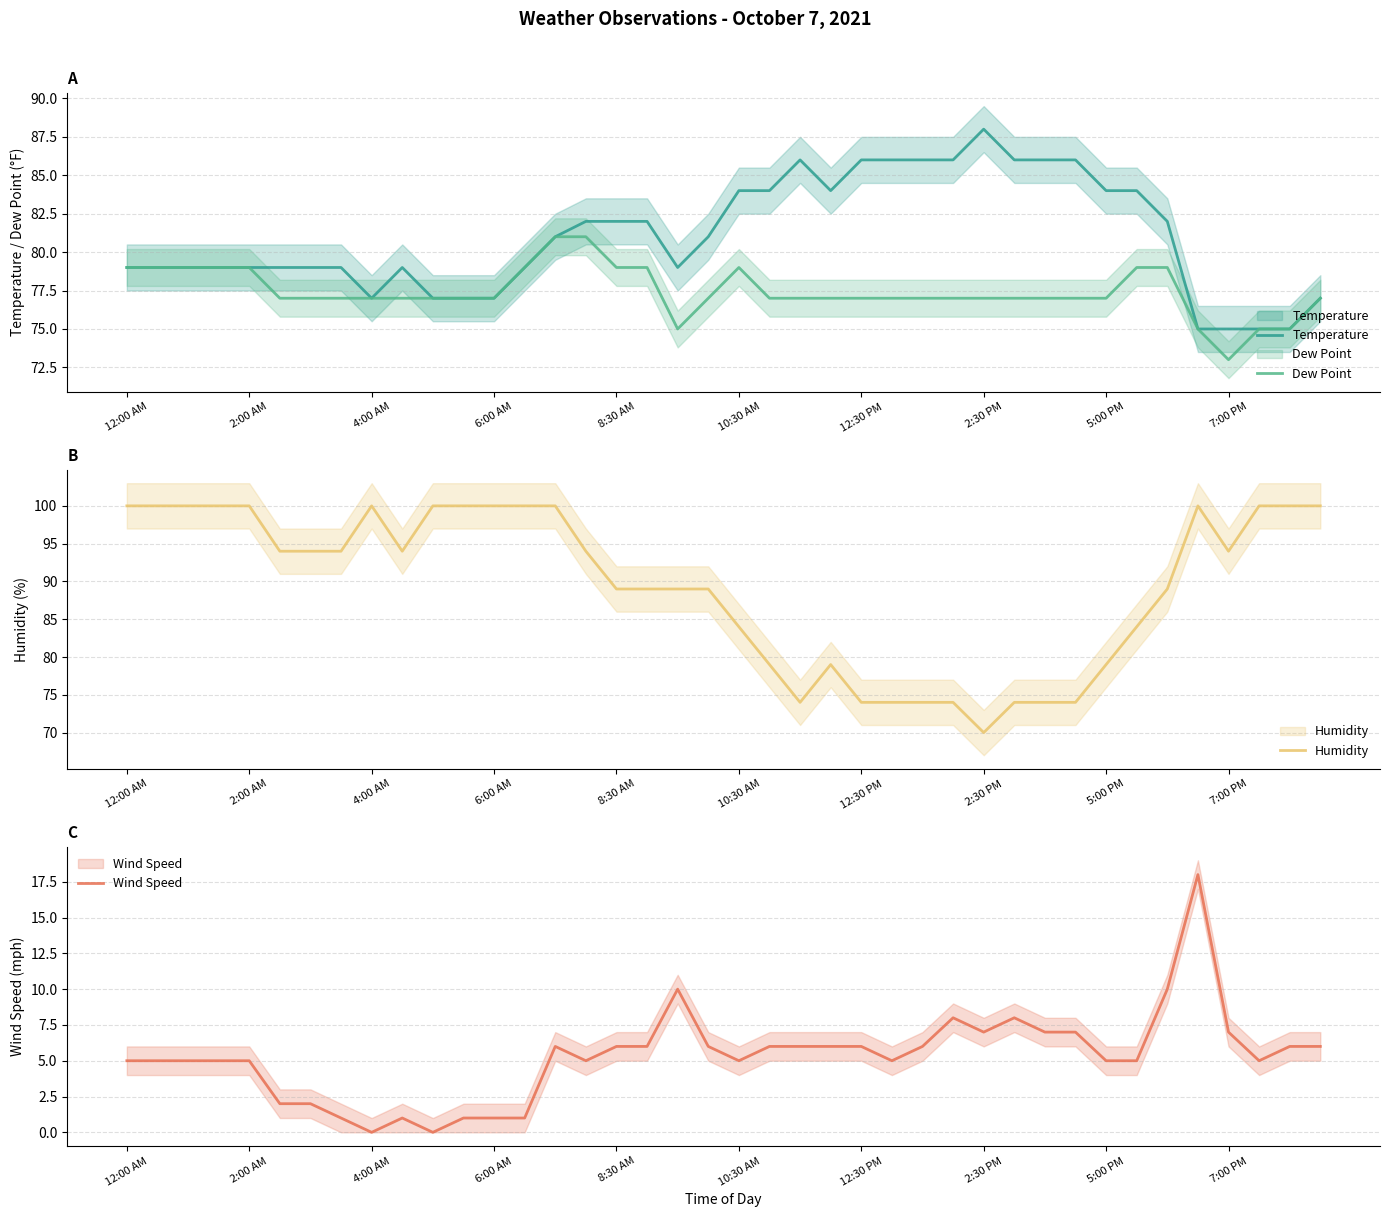

In Humidity, how many points are higher than both neighbors (excluding endpoints)?

3